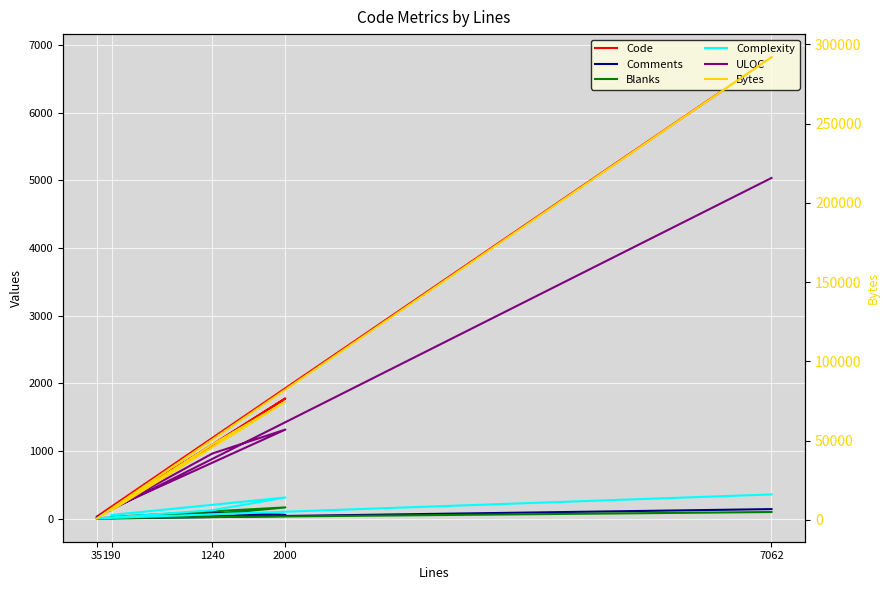

Which series changed the most between 7062 and 190?

Bytes